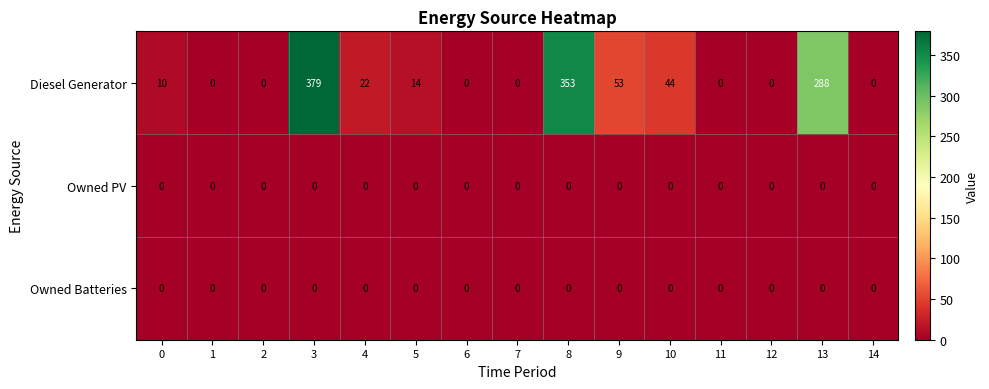

Which series has the largest total across all categories?

Diesel Generator